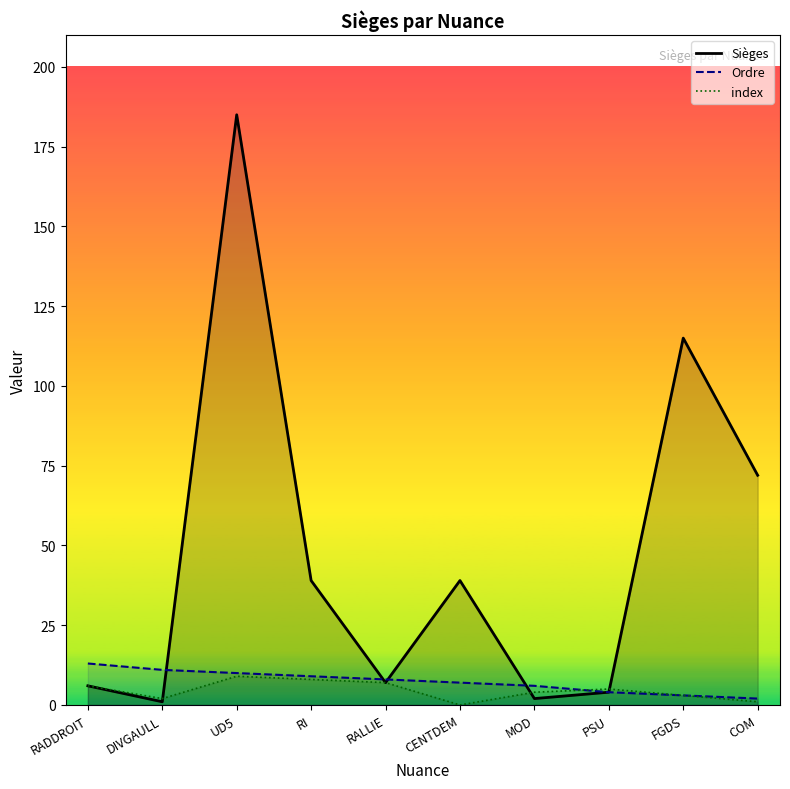

What is the sum of the Sièges values at MOD and CENTDEM?

41